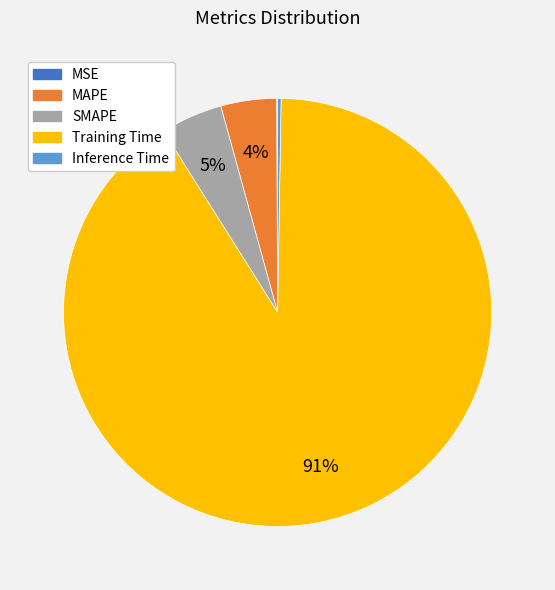

Which slice is the largest?

Training Time